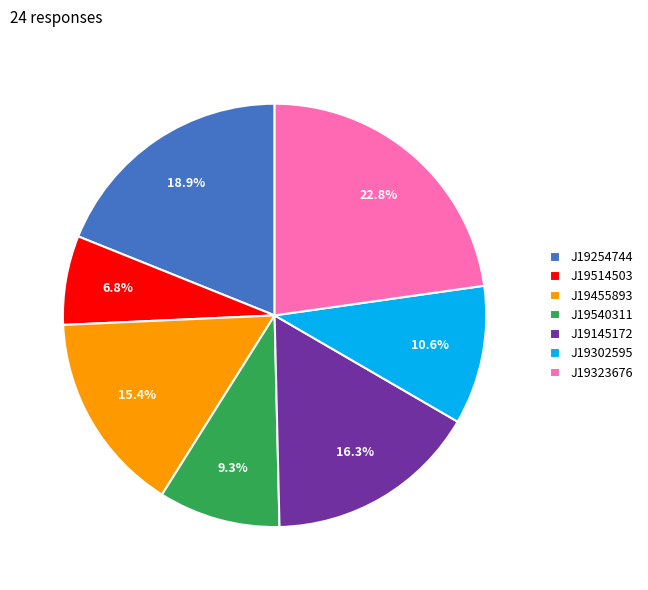

Rank the categories by value from highest to lowest.

J19323676, J19254744, J19145172, J19455893, J19302595, J19540311, J19514503